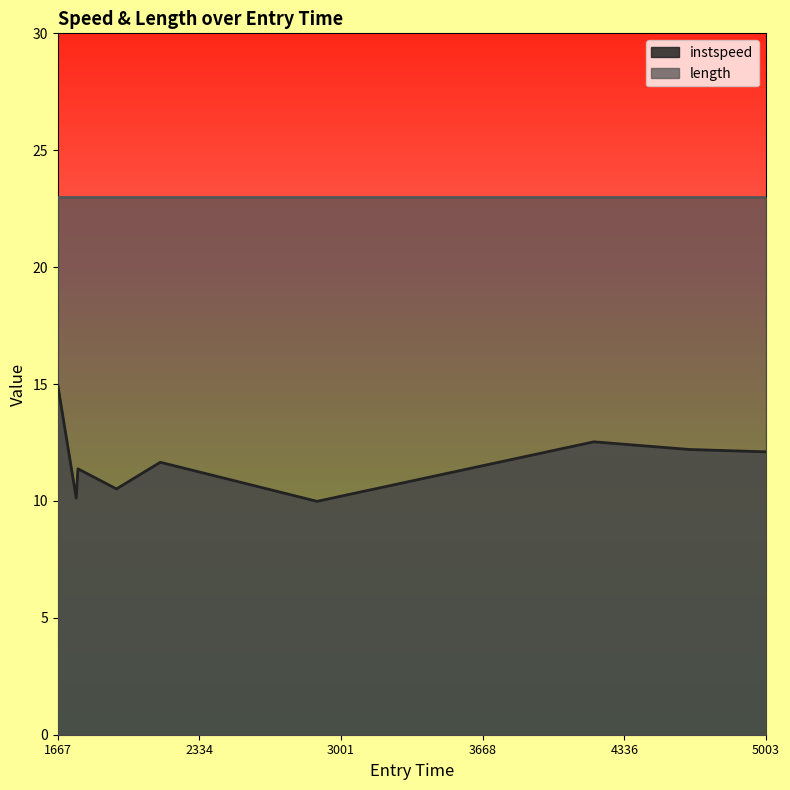

Which category has the highest value across all series?

1667